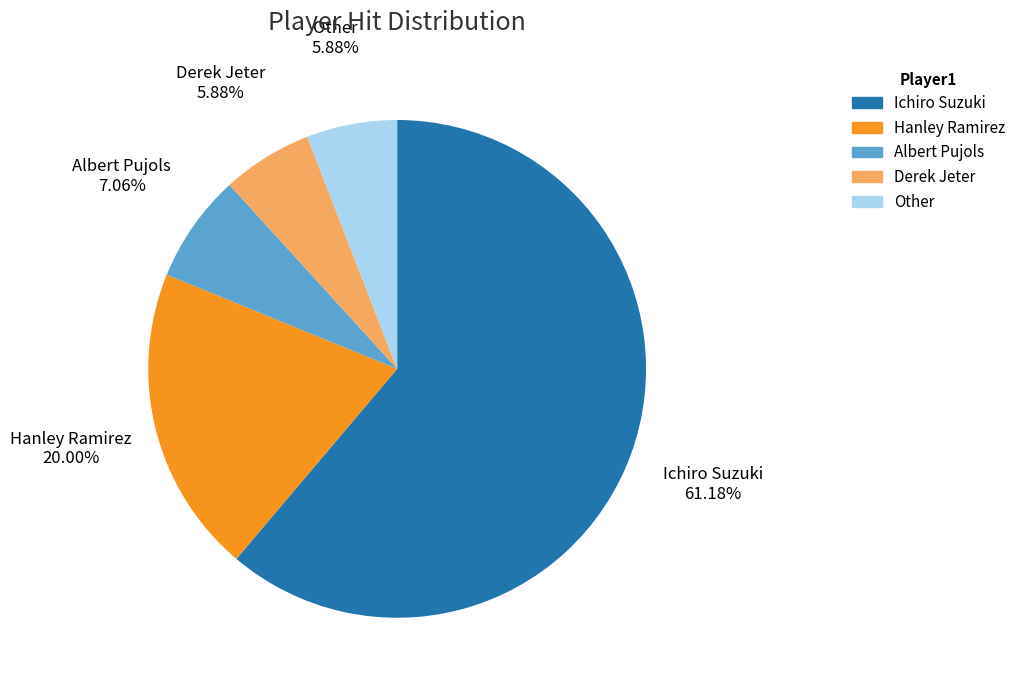

How many segments does this pie chart have?

5